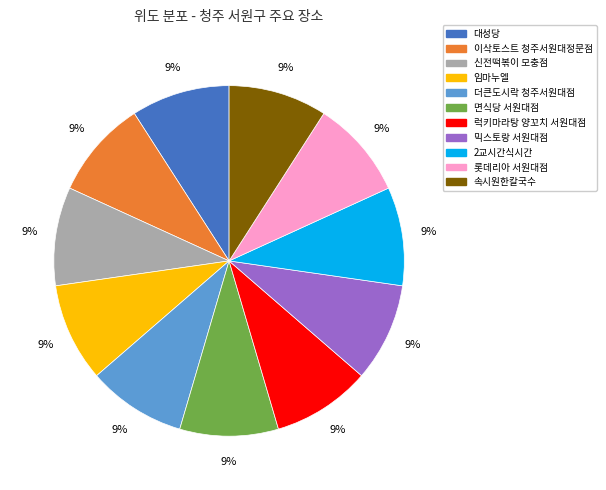

Does any single category account for the majority?

No